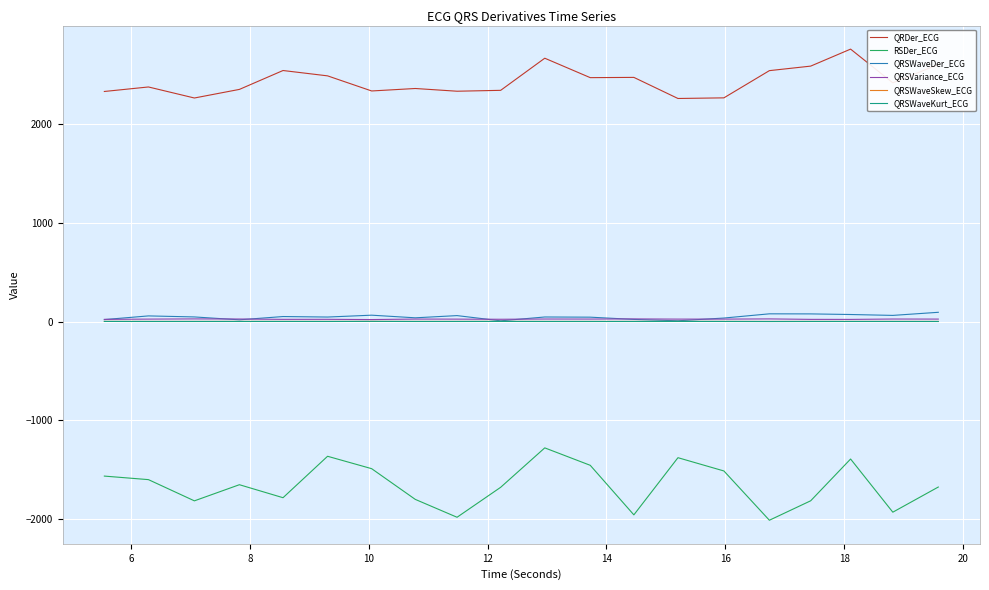

True or false: QRSVariance_ECG and RSDer_ECG intersect in this chart.

False